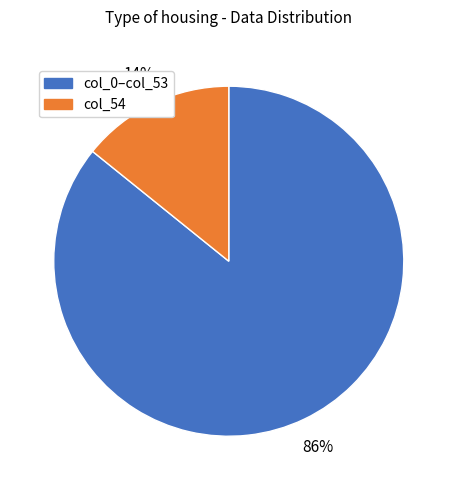

Do col_54 and col_0–col_53 together represent more than half of the pie?

Yes